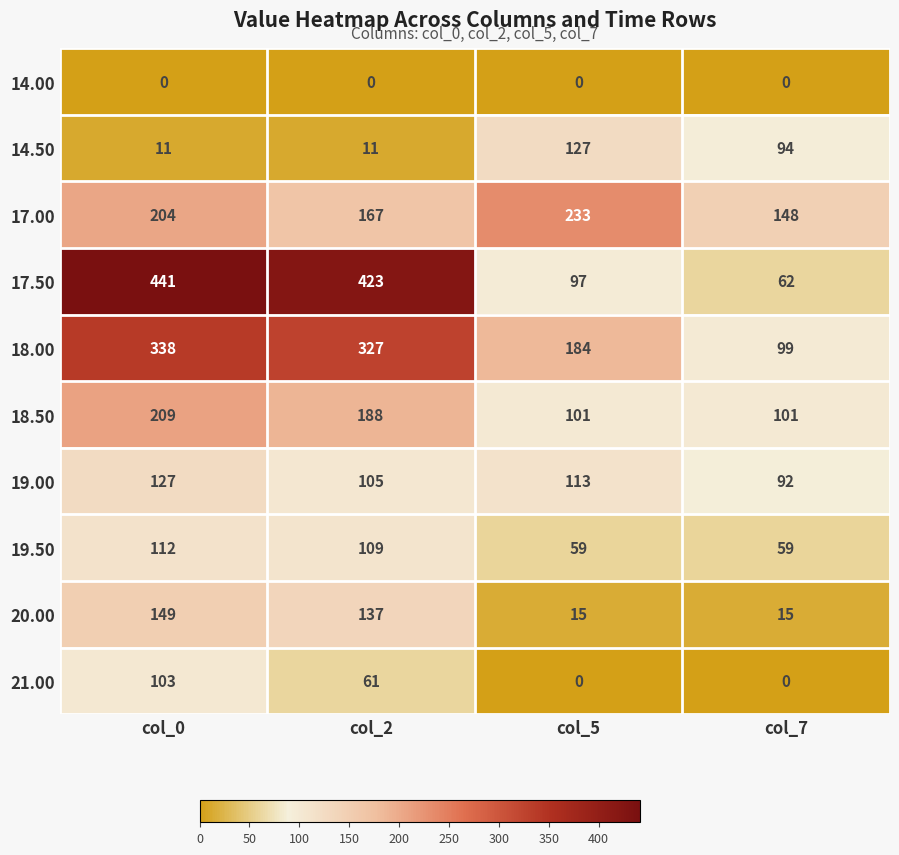

Which category has the highest value across all series?

col_0